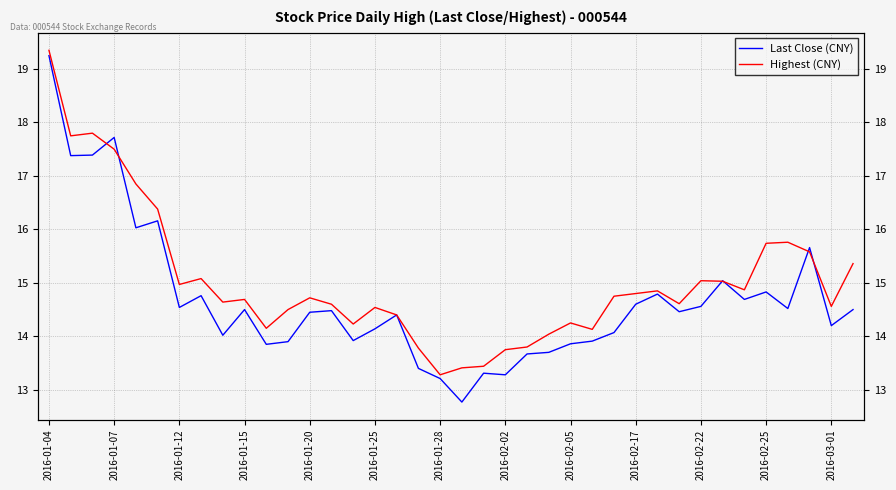

What is the difference between the maximum and minimum values in the Highest (CNY) series?

6.1